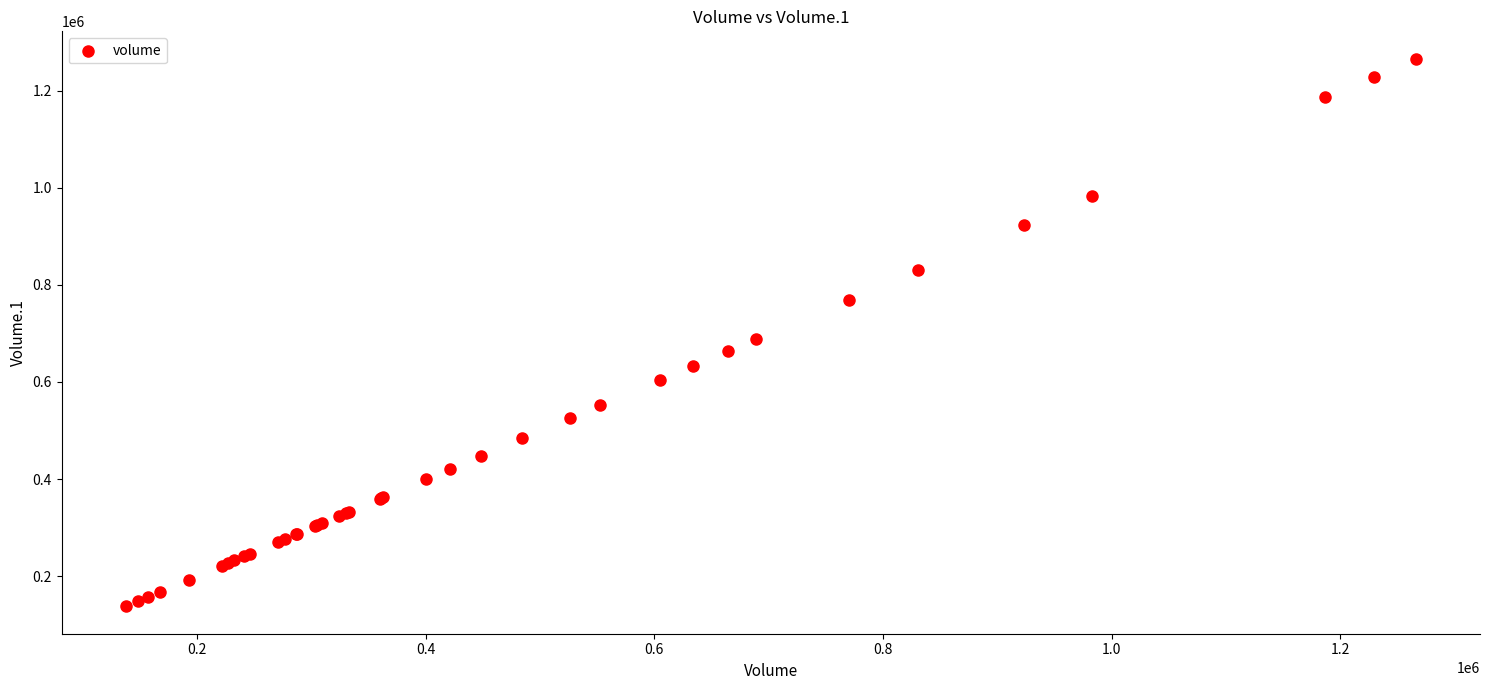

What Y value in the scatter plot is closest to 701874?

688640